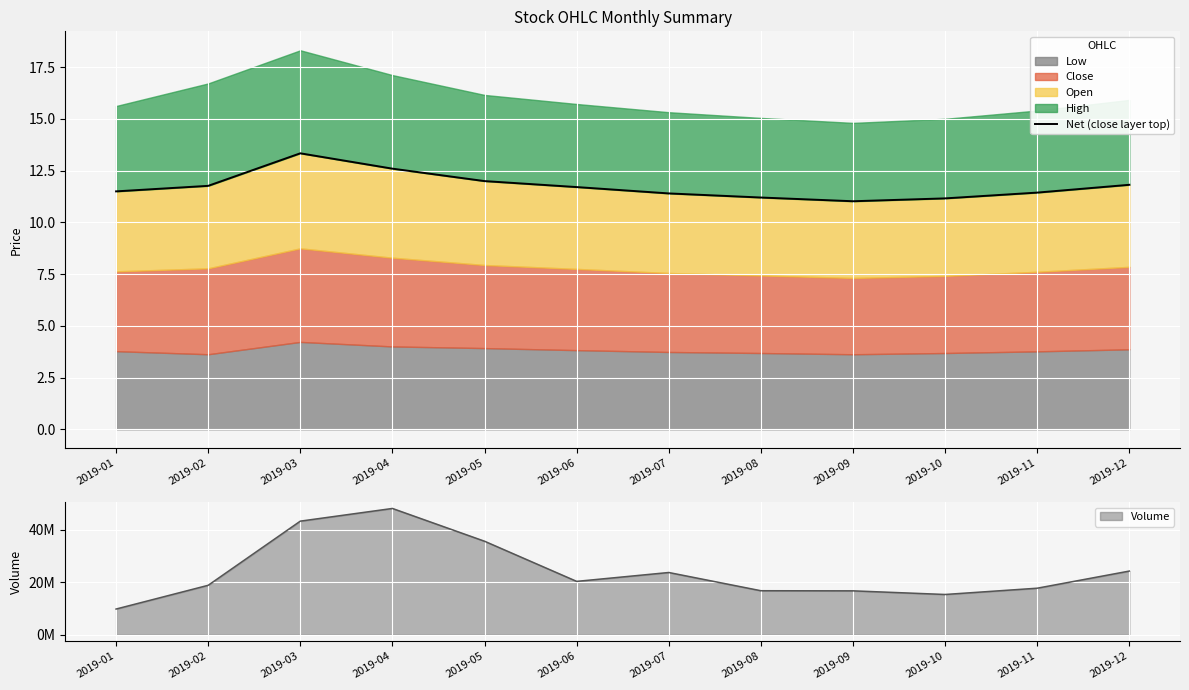

Which category has the lowest value across all series?

2019-09